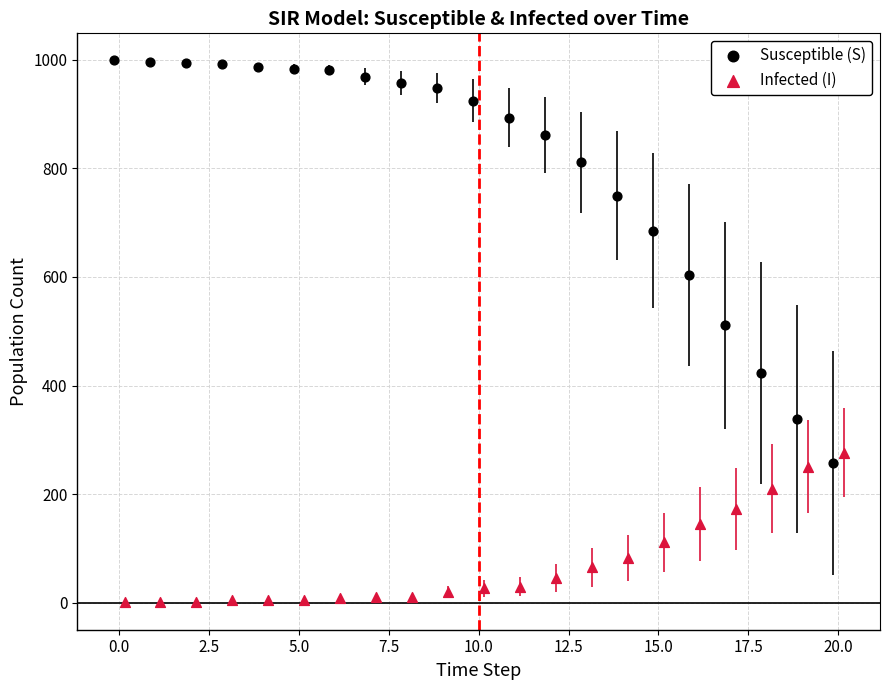

Which series has the largest Y range (max minus min)?

Susceptible (S)